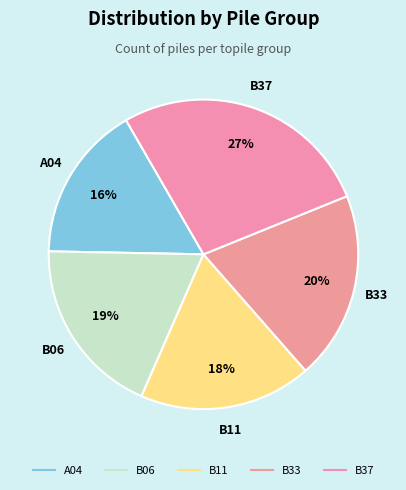

How many slices are in this pie chart?

5